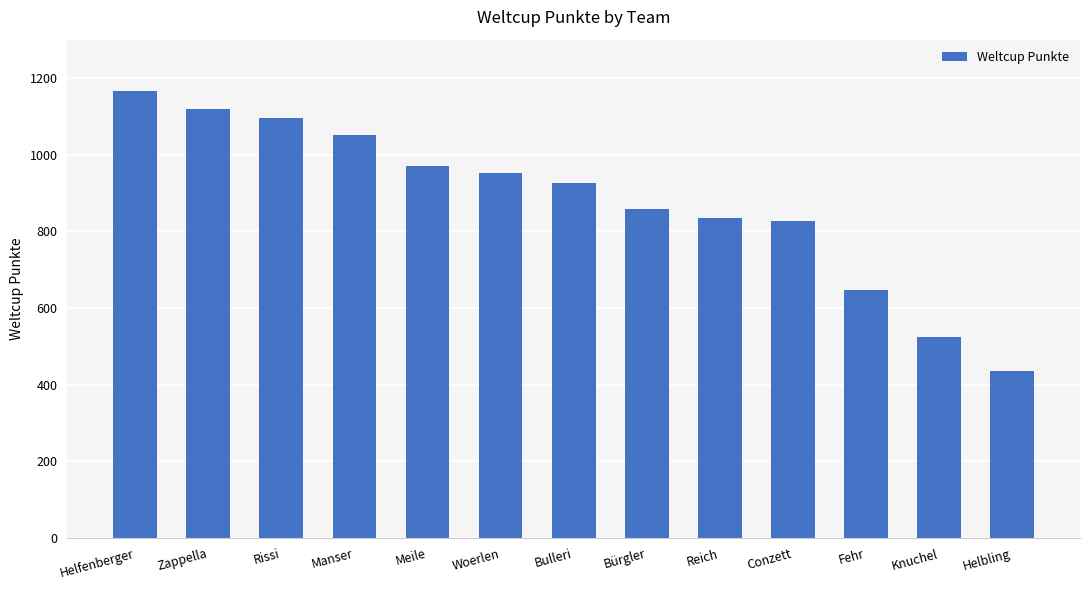

Reading left to right, what are all the values shown in this chart?

Helfenberger=1165	Zappella=1119	Rissi=1096	Manser=1051	Meile=971	Woerlen=953	Bulleri=926	Bürgler=858	Reich=835	Conzett=826	Fehr=647	Knuchel=524	Helbling=436